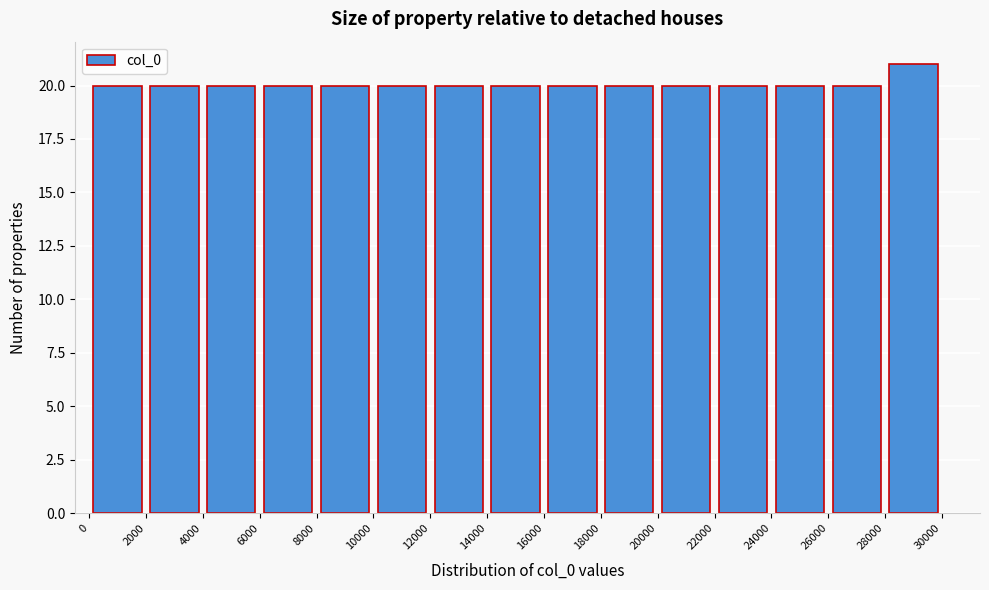

How tall is the bar that spans 18000 to 20000 on the x-axis? The values are not printed on the chart, so give them approximately, as read against the axis.

20